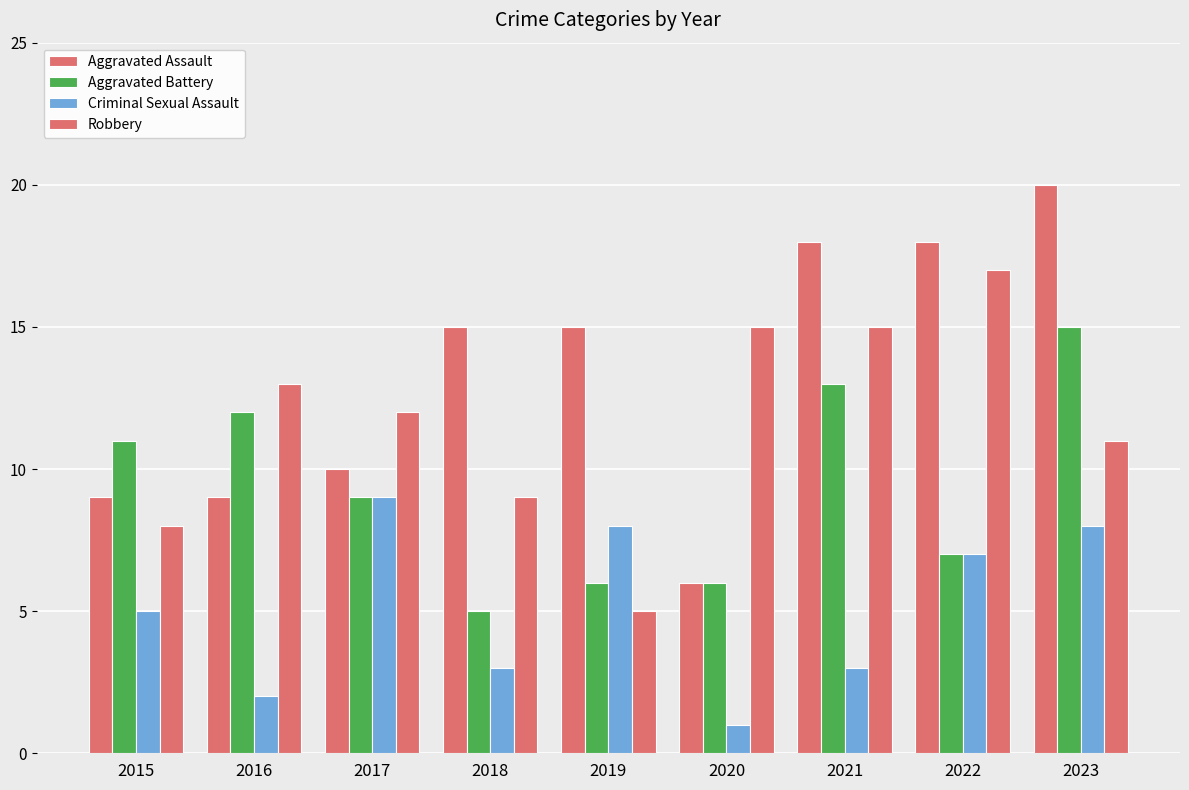

At how many categories does at least one series exceed 11?

8